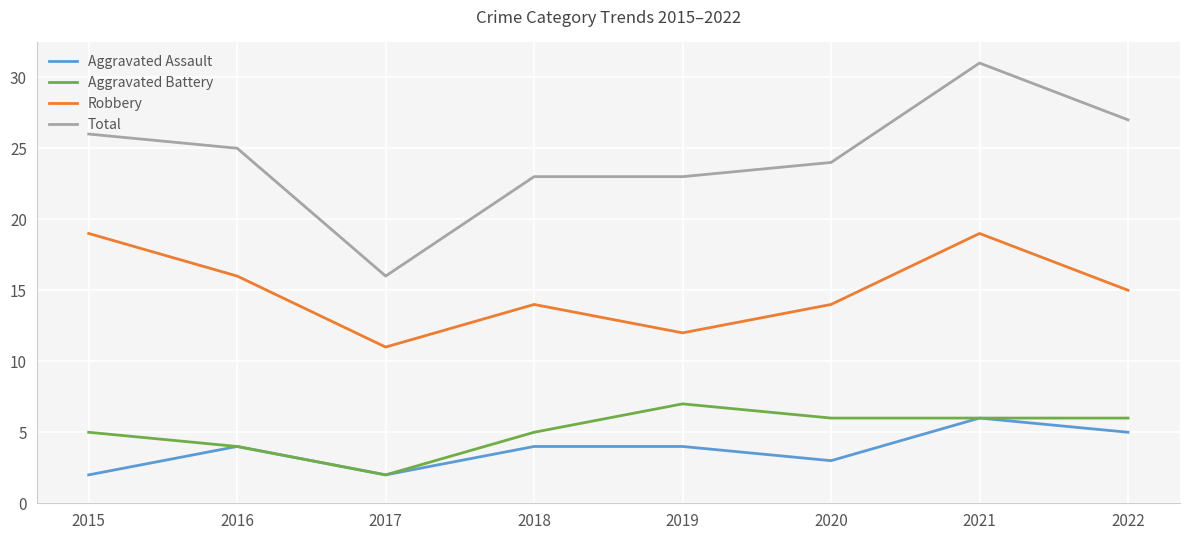

What is the average value of the Total series?

24